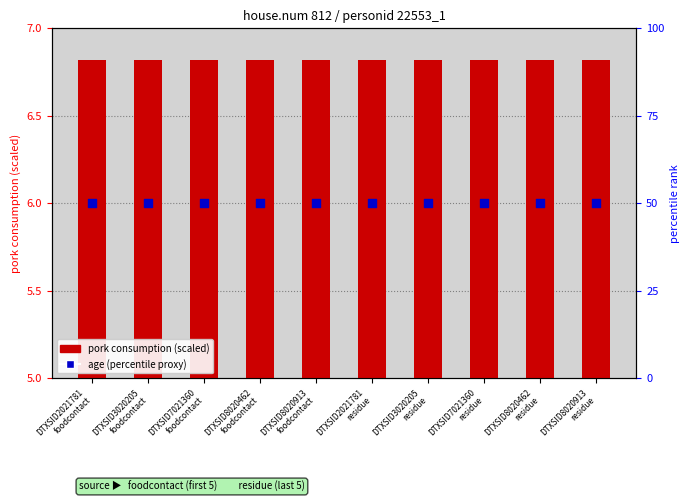

At which category is the sum across all series the highest?

DTXSID2021781
foodcontact